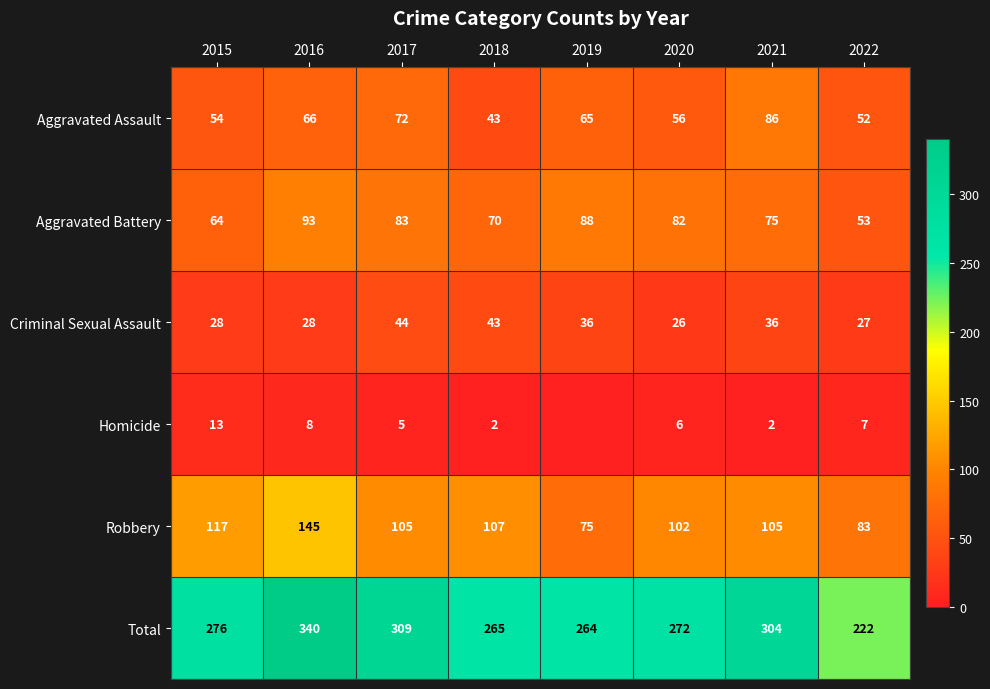

What is the maximum value shown in the chart?

340